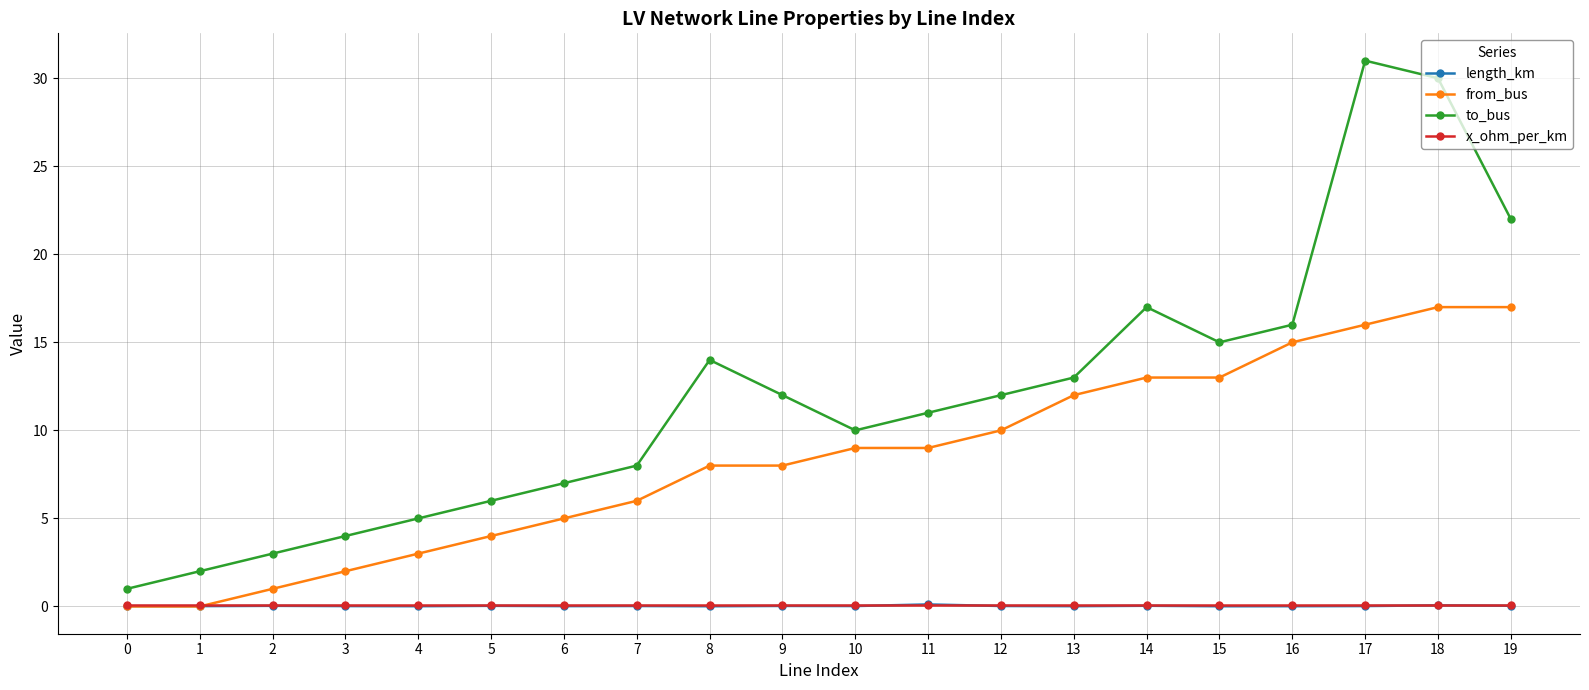

How many distinct data groups are displayed?

4